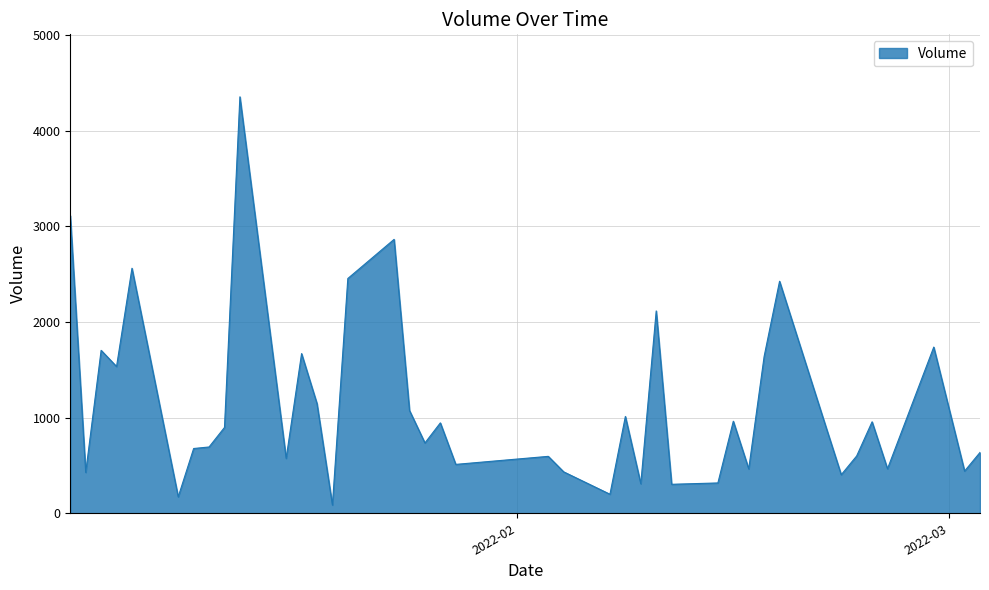

True or false: the data shows 444 at 35.

False